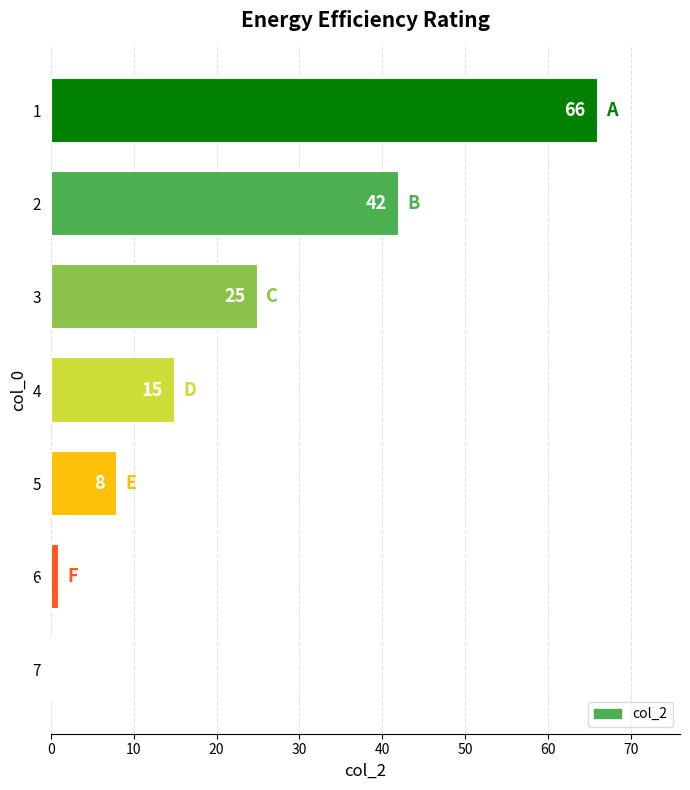

What is the sum of all values?

157